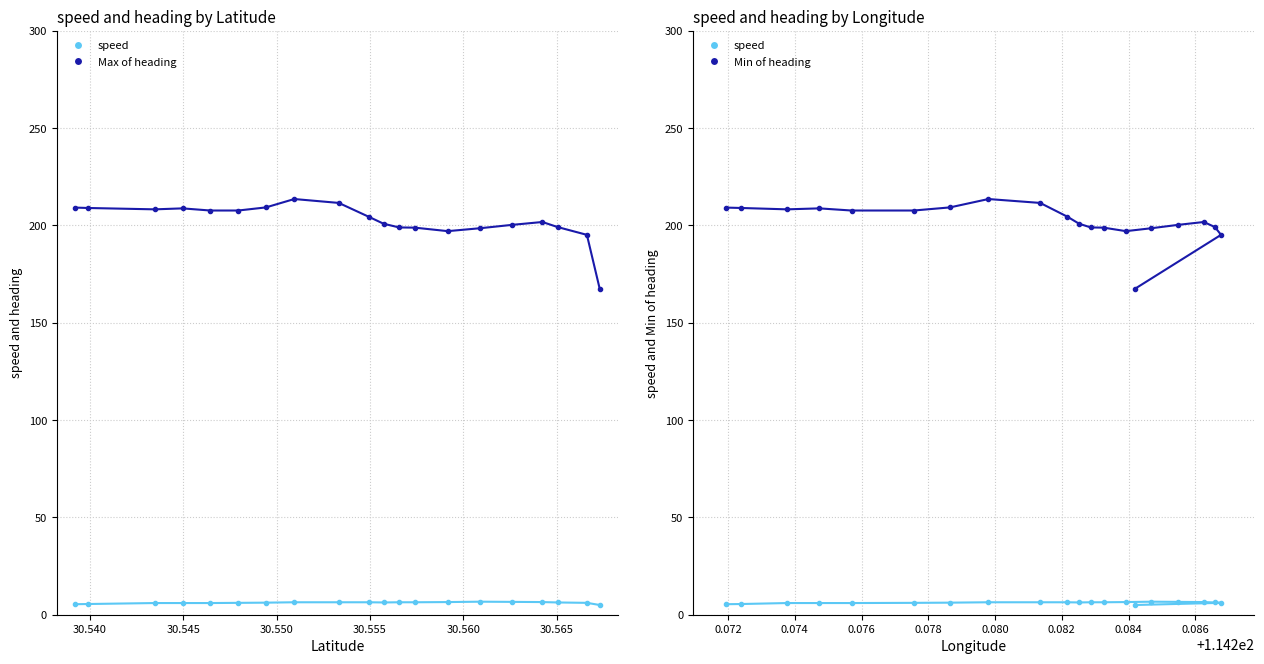

How many lines are shown in the chart?

3